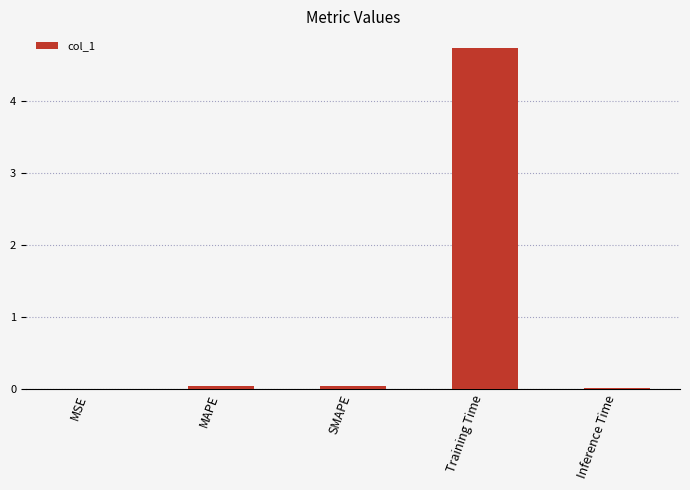

What is the greatest value displayed?

4.7